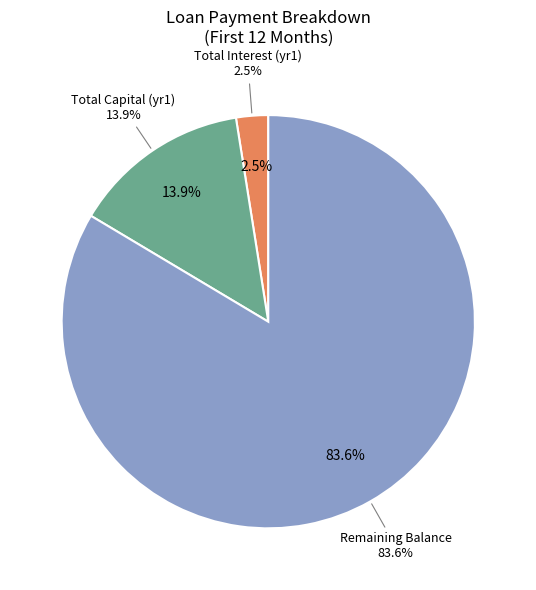

Does Month 10 account for over 50% of the chart?

No